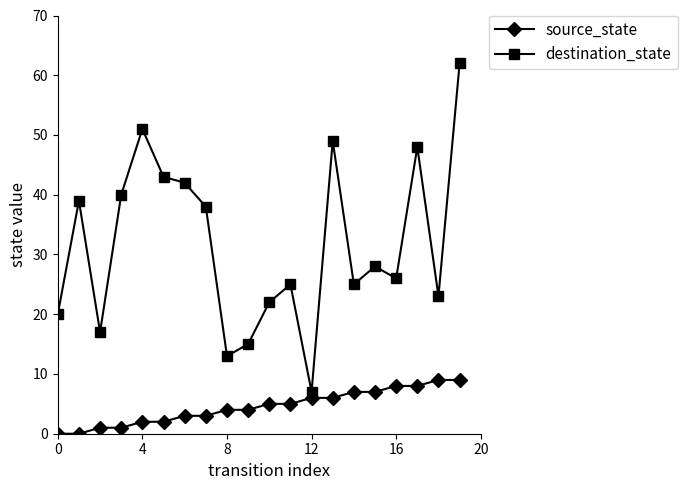

How many values in the destination_state series are below 28?

10